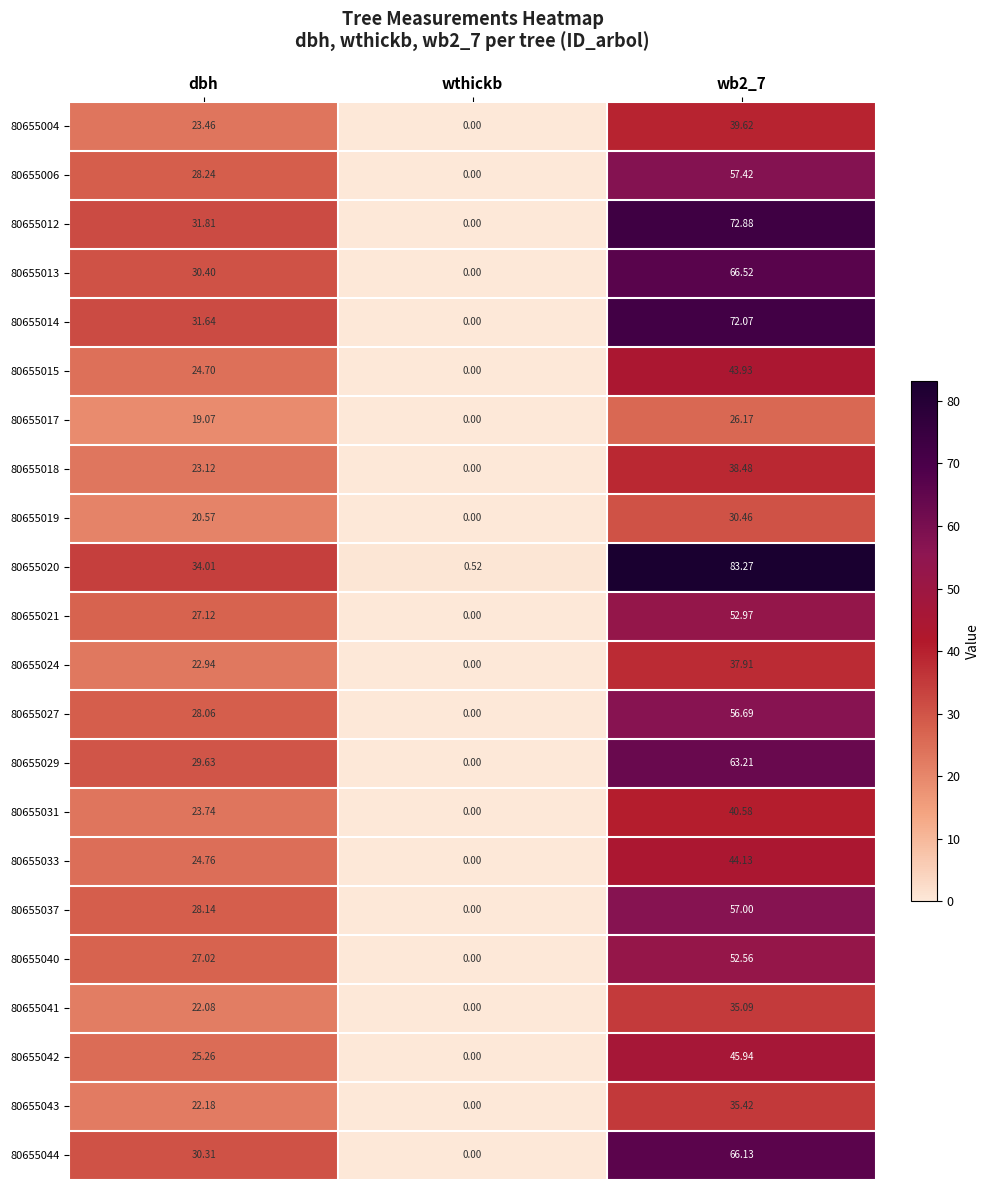

How many series are shown in this chart?

22